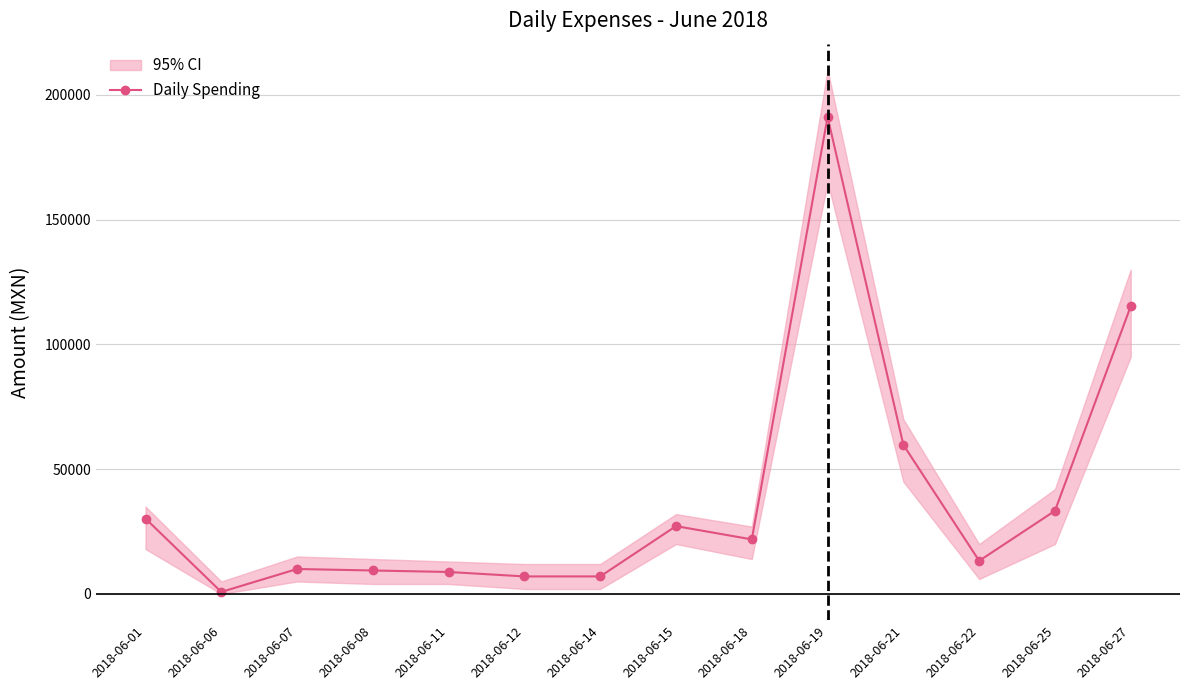

What is the sum of all values?

535101.9